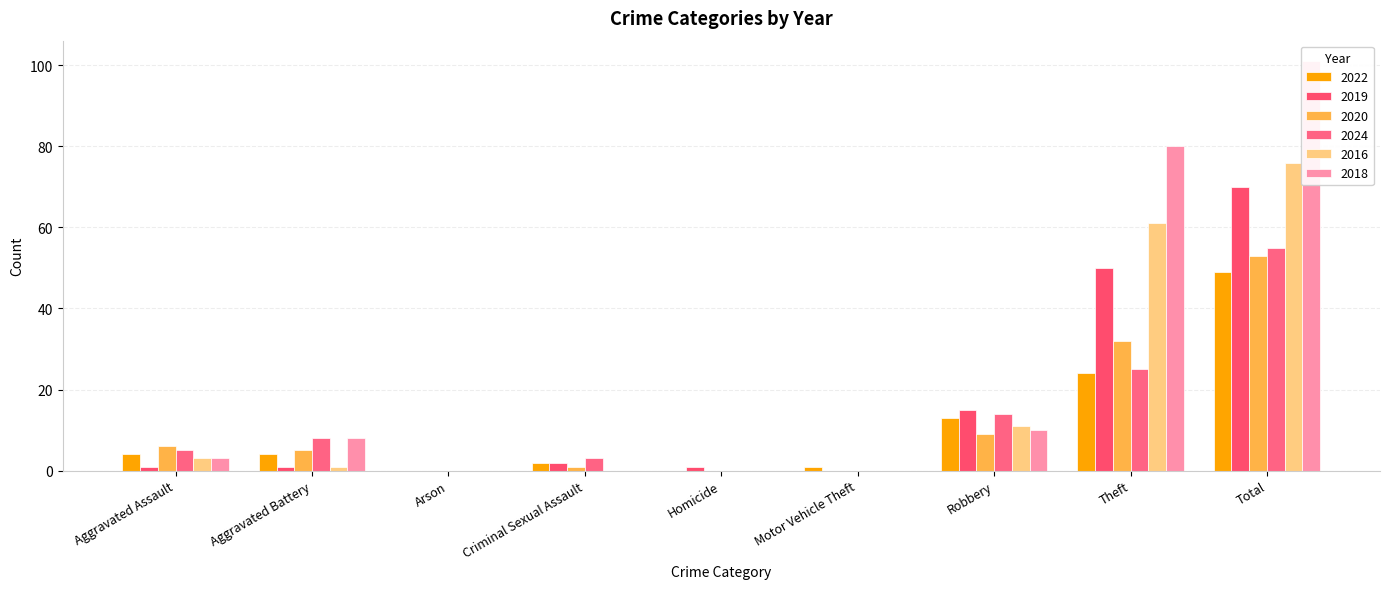

What is the greatest value displayed?

101